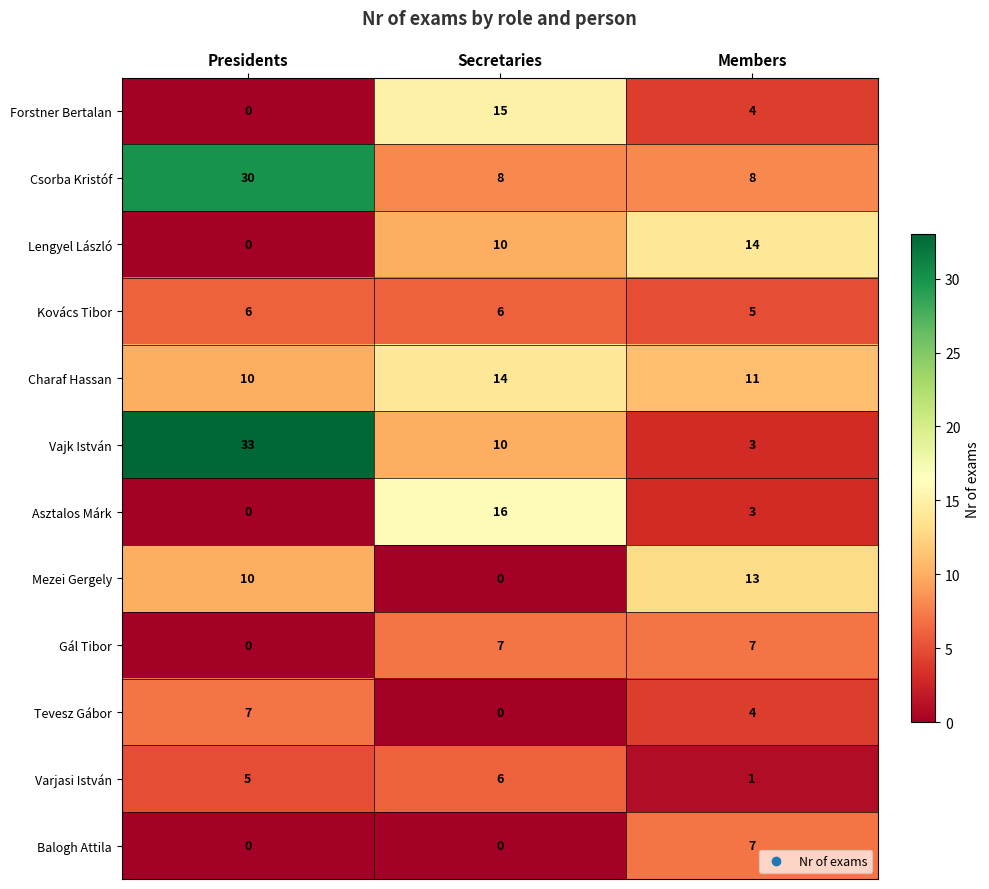

How many categories are shown in the chart?

3